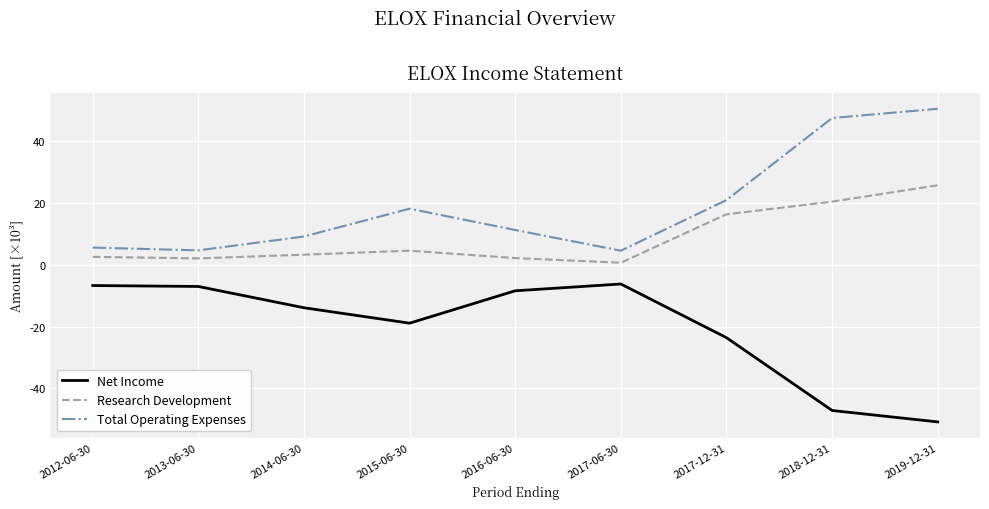

What is the difference between the highest and lowest values at 2012-06-30?

12300